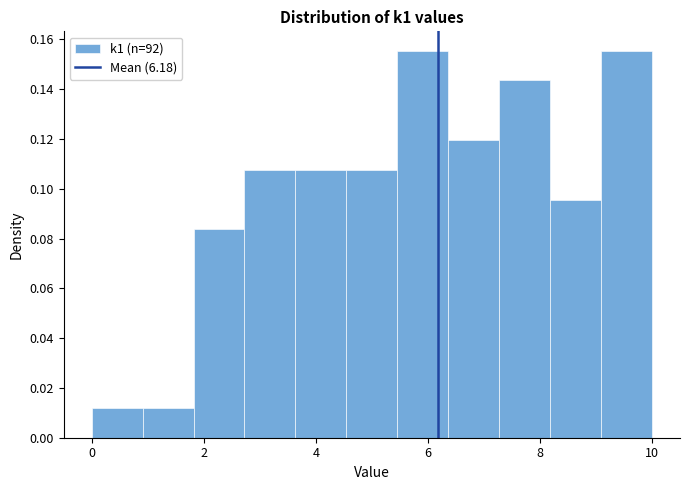

Reading left to right, list every bar in this chart as the range it spans on the x-axis followed by its height. Neither the bar edges nor the heights are printed on the chart, so give them approximately, as read against the axes.

0.0 to 1.0: 0.012
1.0 to 1.8: 0.012
1.8 to 2.8: 0.084
2.8 to 3.6: 0.108
3.6 to 4.6: 0.108
4.6 to 5.4: 0.108
5.4 to 6.4: 0.156
6.4 to 7.2: 0.120
7.2 to 8.2: 0.144
8.2 to 9.0: 0.096
9.0 to 10.0: 0.156